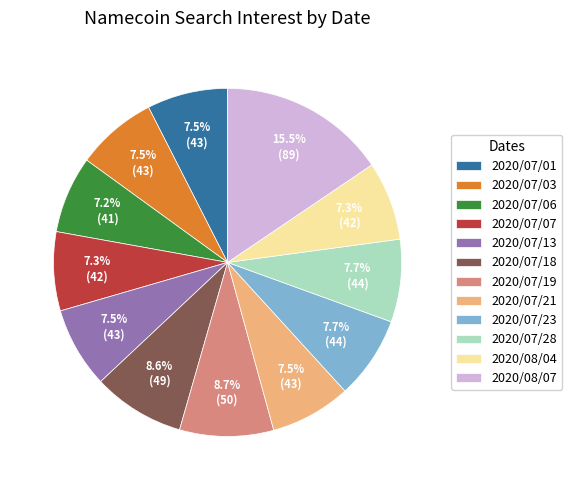

Does any single category account for the majority?

No